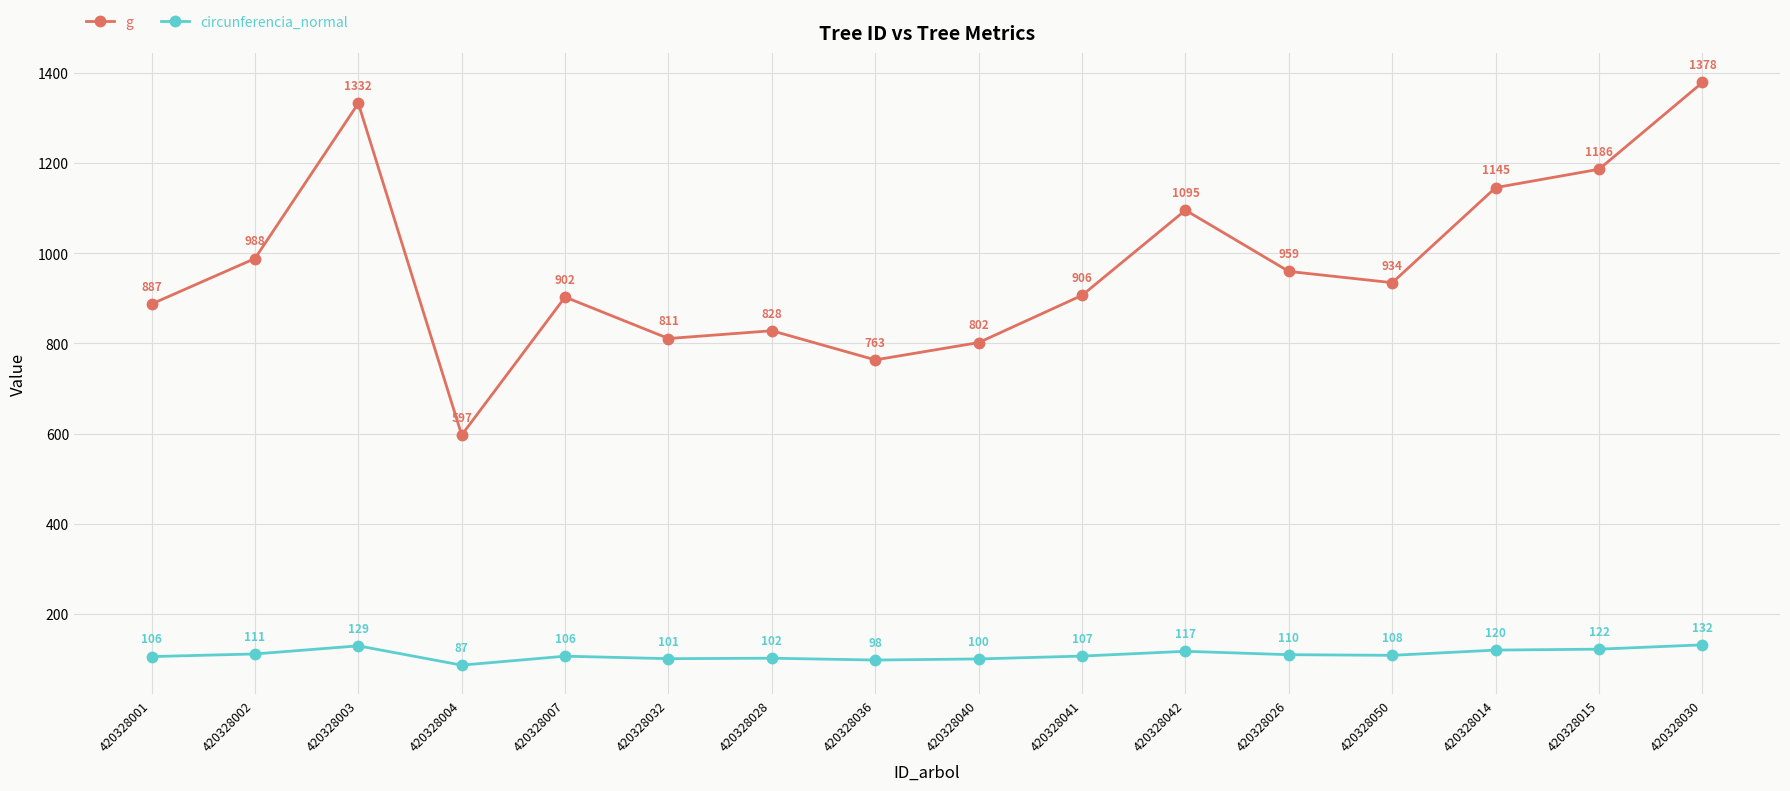

What is the difference between the circunferencia_normal values at 420328014 and 420328002?

8.5